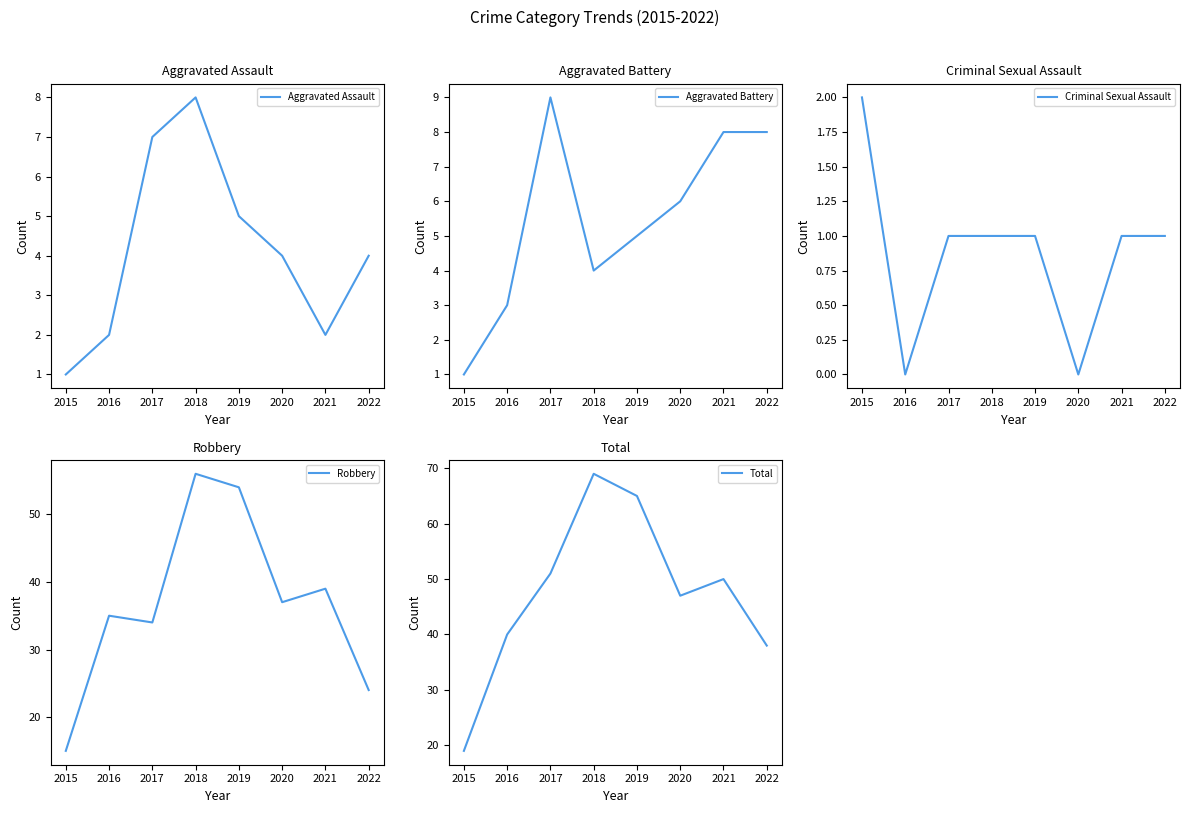

Where is Aggravated Battery nearest to the value 5?

2019